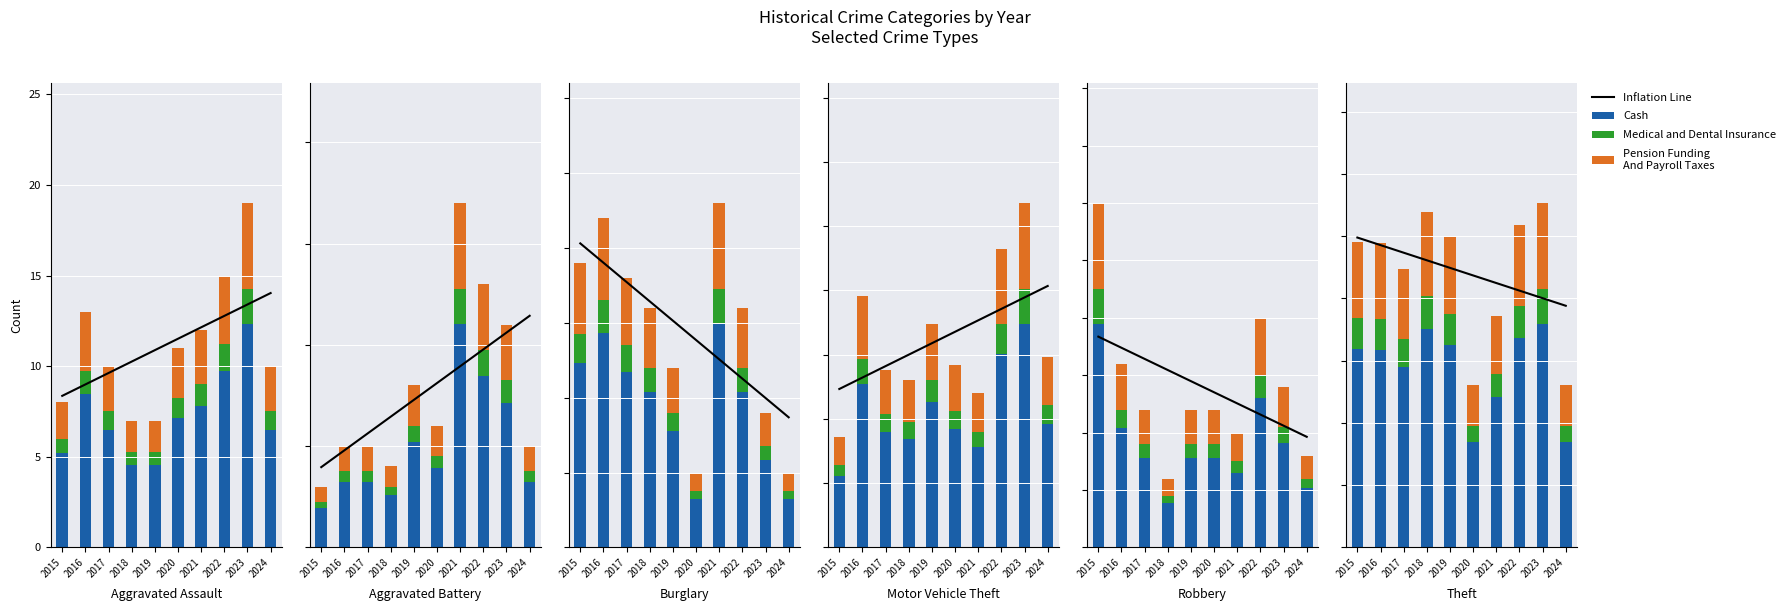

List the labels in order of Inflation Line value, smallest first.

2024, 2023, 2022, 2021, 2020, 2019, 2018, 2017, 2016, 2015